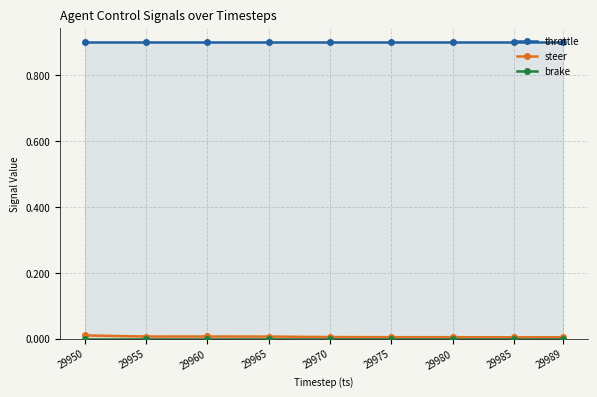

At 29989, list the series in order from smallest to largest.

brake, steer, throttle